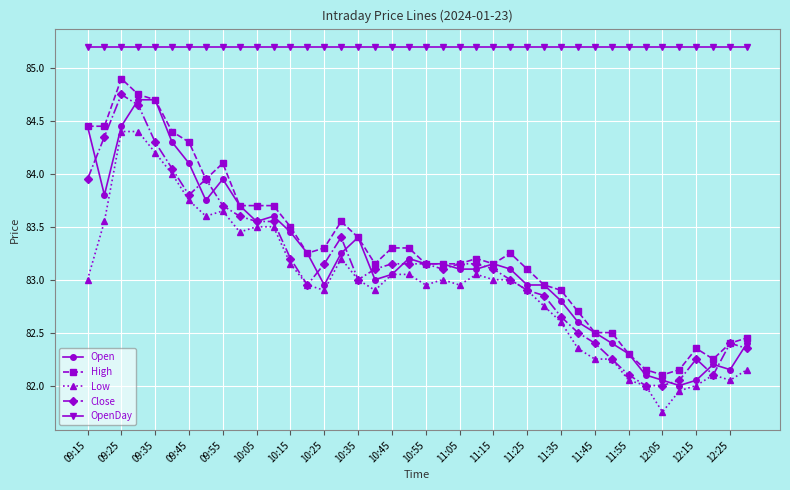

True or false: High has more than 0 points higher than both neighbors.

True